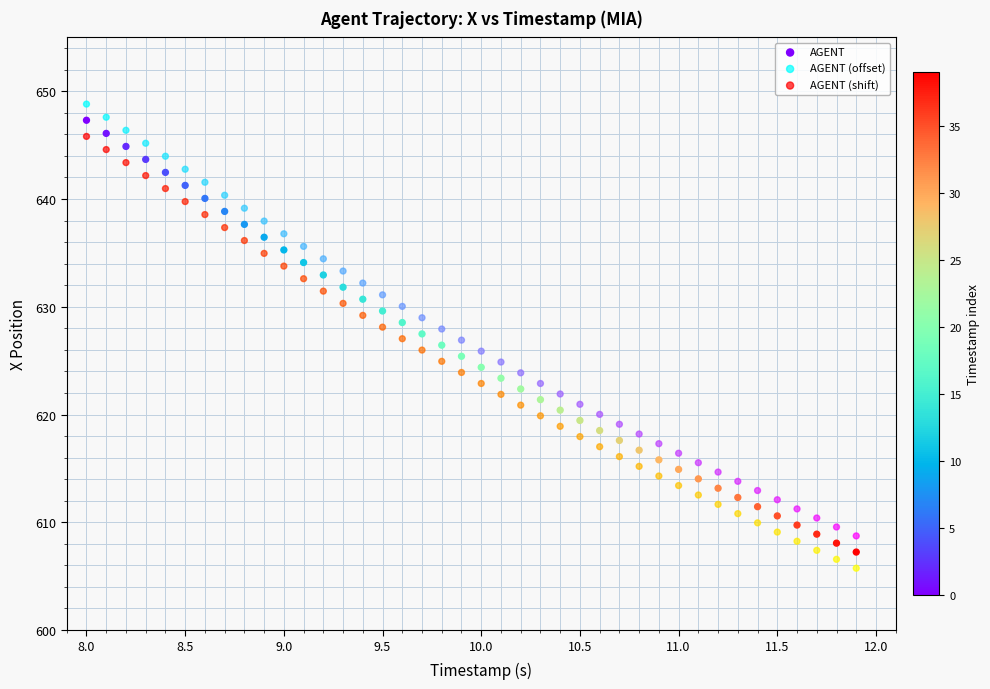

What is the X range (max minus min) for the scatter plot?

3.9